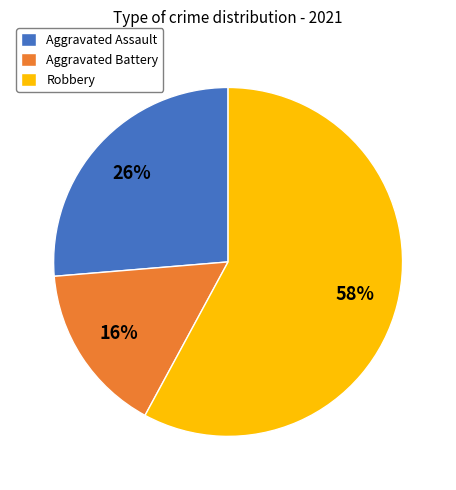

Between Aggravated Assault and Robbery, which is larger?

Robbery